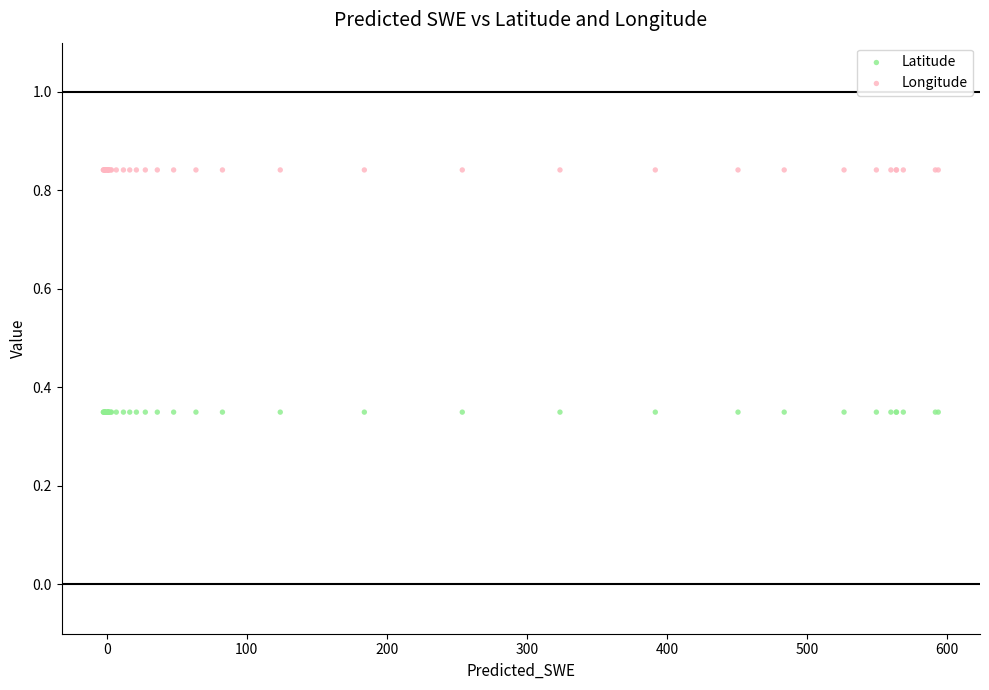

Which series reaches the minimum Y coordinate?

Latitude